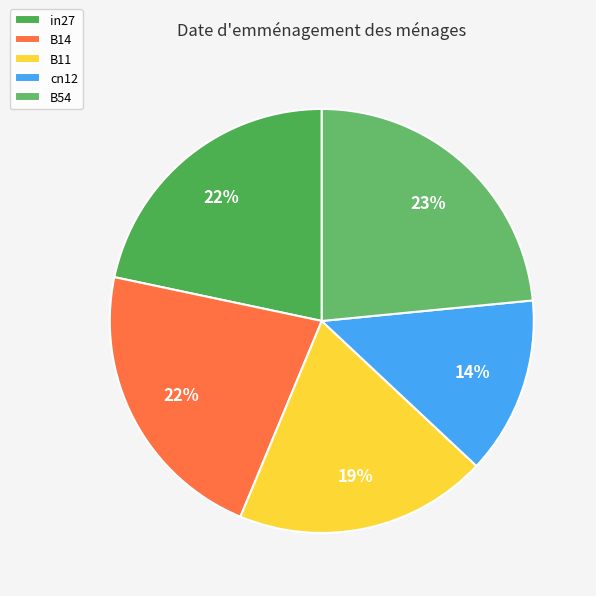

Is it true that B54 is 23% of the pie?

True